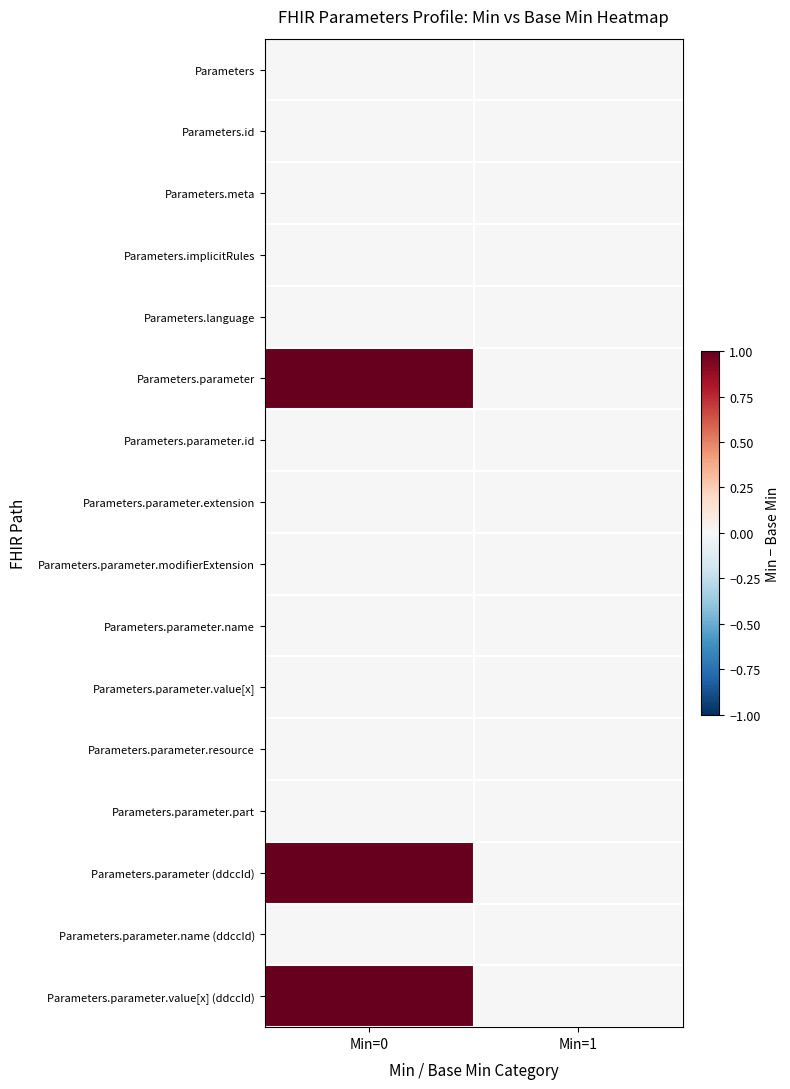

Reading left to right, list all the values displayed in this chart.

Parameters: Min=0=0	Min=1=0
Parameters.id: Min=0=0	Min=1=0
Parameters.meta: Min=0=0	Min=1=0
Parameters.implicitRules: Min=0=0	Min=1=0
Parameters.language: Min=0=0	Min=1=0
Parameters.parameter: Min=0=1	Min=1=0
Parameters.parameter.id: Min=0=0	Min=1=0
Parameters.parameter.extension: Min=0=0	Min=1=0
Parameters.parameter.modifierExtension: Min=0=0	Min=1=0
Parameters.parameter.name: Min=0=0	Min=1=0
Parameters.parameter.value[x]: Min=0=0	Min=1=0
Parameters.parameter.resource: Min=0=0	Min=1=0
Parameters.parameter.part: Min=0=0	Min=1=0
Parameters.parameter (ddccId): Min=0=1	Min=1=0
Parameters.parameter.name (ddccId): Min=0=0	Min=1=0
Parameters.parameter.value[x] (ddccId): Min=0=1	Min=1=0